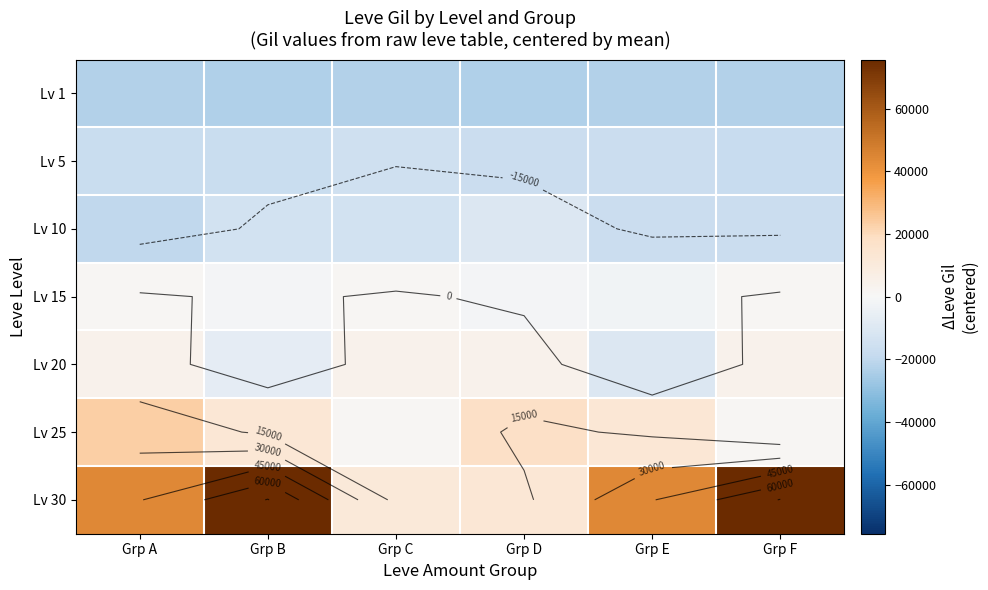

What is the smallest value displayed?

-23424.0